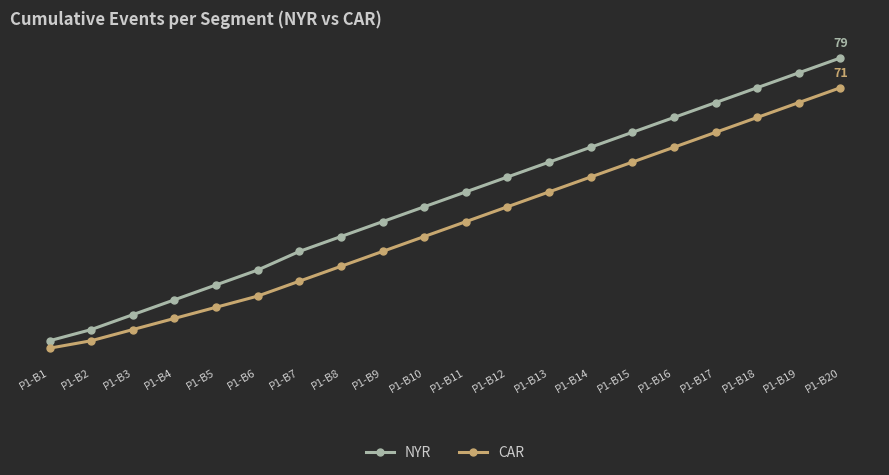

True or false: NYR has more than 2 interior local peaks.

False